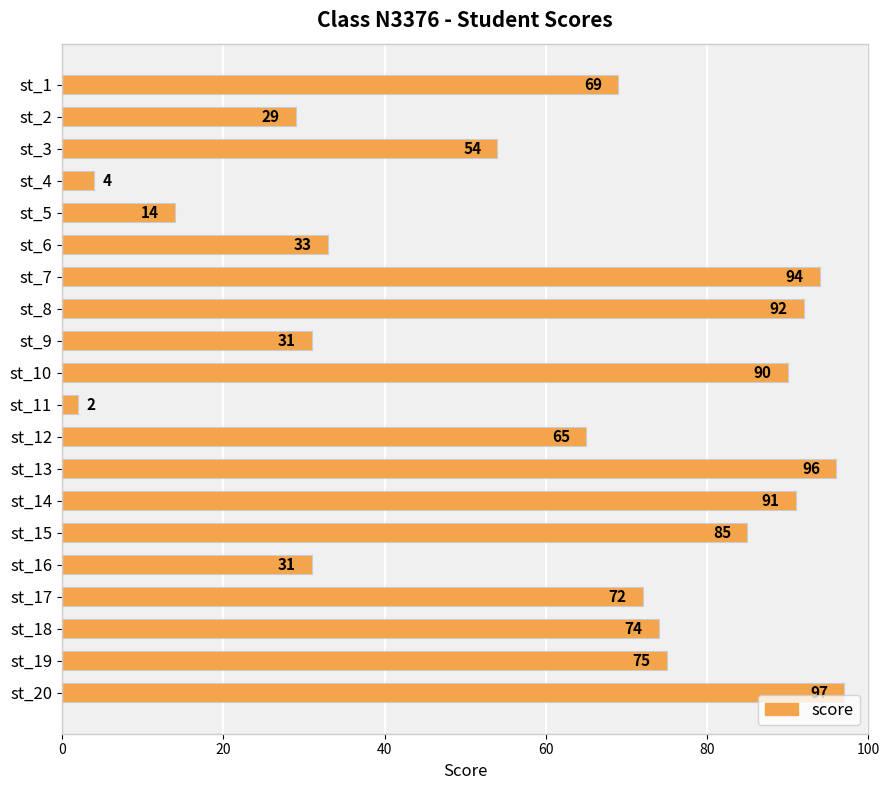

Are the bars horizontal?

Yes